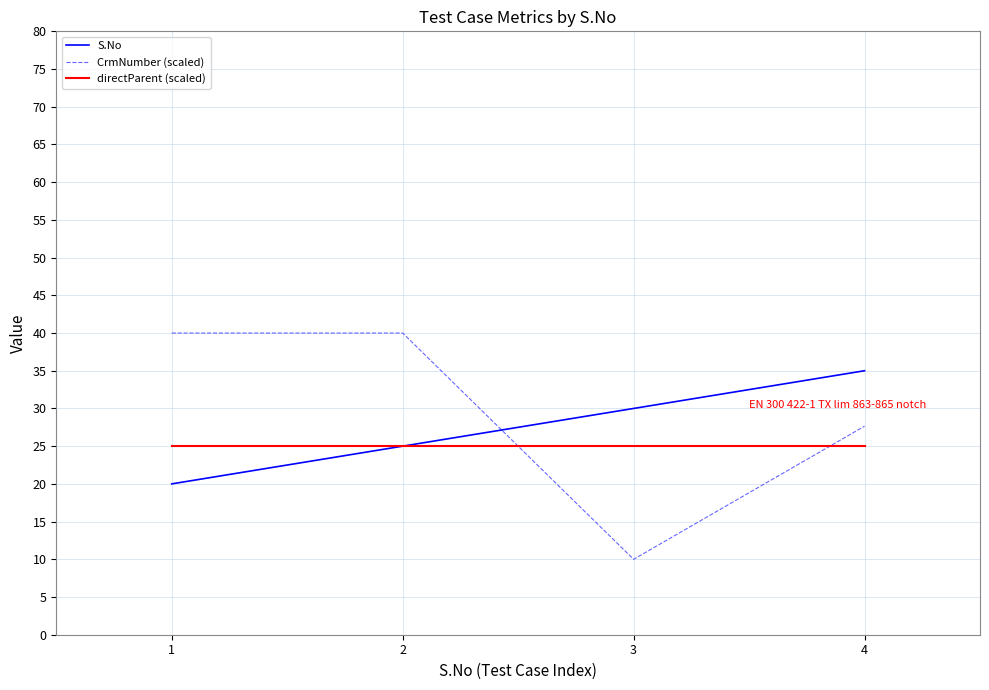

Which series ends up on top after the final intersection of CrmNumber (scaled) and directParent (scaled)?

CrmNumber (scaled)